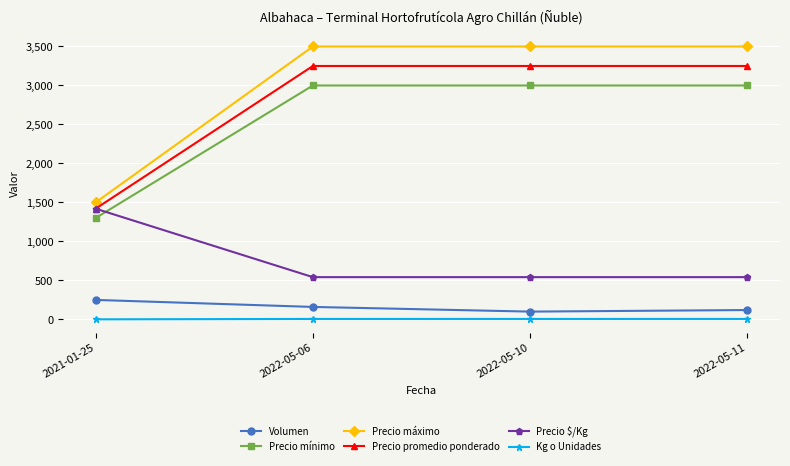

What is the sum of all Precio $/Kg values?

3046